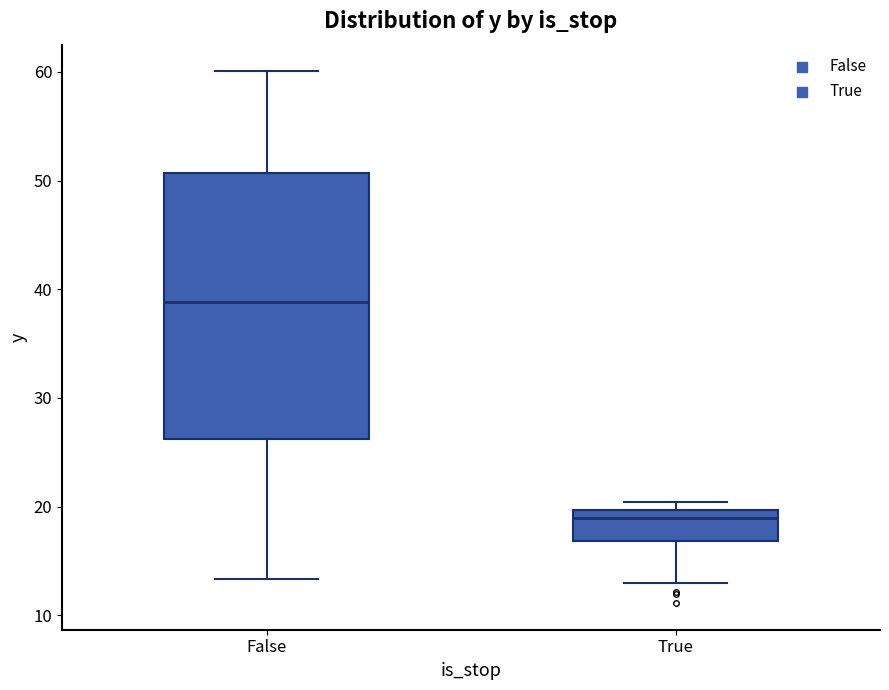

Reading left to right, transcribe this box plot: for each box, give where its median line is, the range the box spans, and where its two whiskers end, as read against the y-axis. The values are not printed on the chart, so give them approximately, as read against the axis.

False: median 39, box 26 to 51, whiskers 13 to 60
True: median 19, box 17 to 20, whiskers 13 to 20 (just above the box's upper edge)